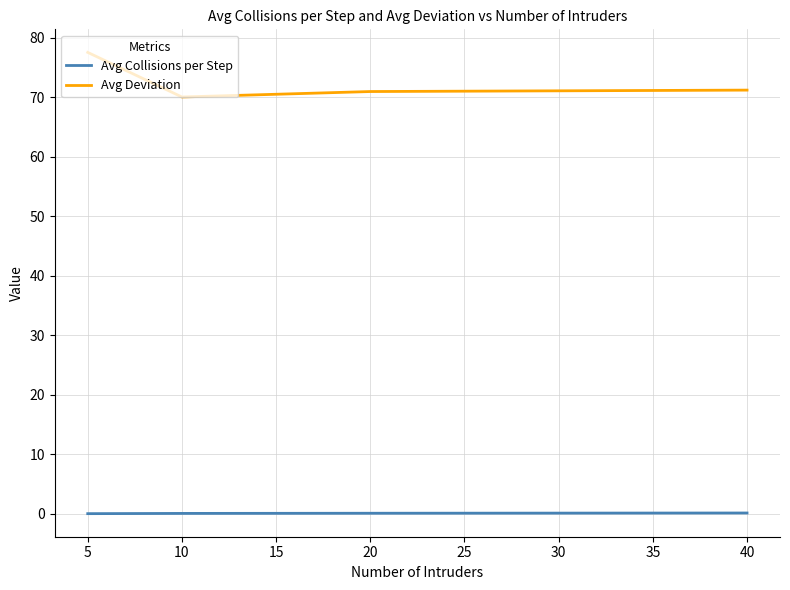

True or false: Avg Collisions per Step and Avg Deviation intersect in this chart.

False